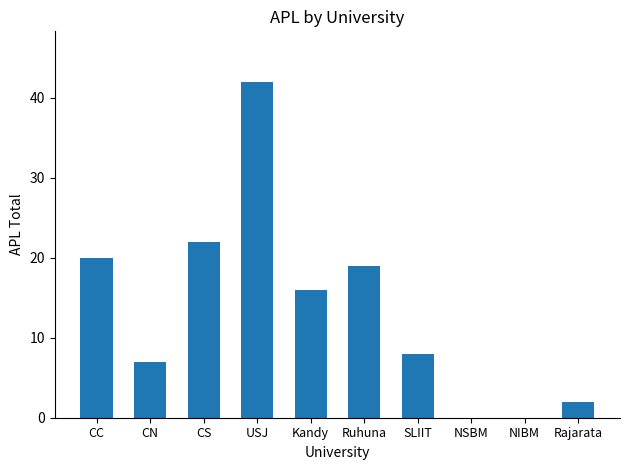

Which has a higher value, SLIIT or CS?

CS